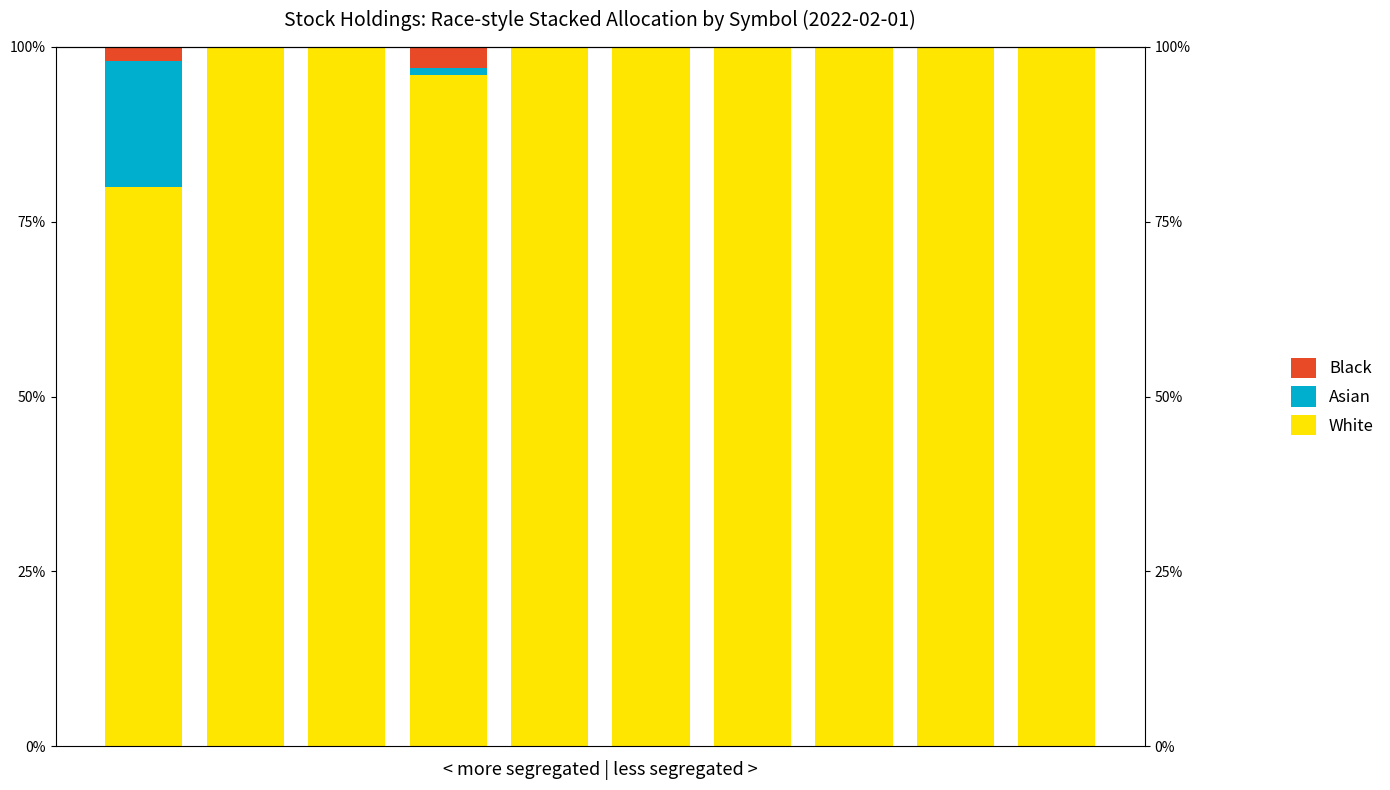

The value of Asian at 4 is -8. True or false?

False